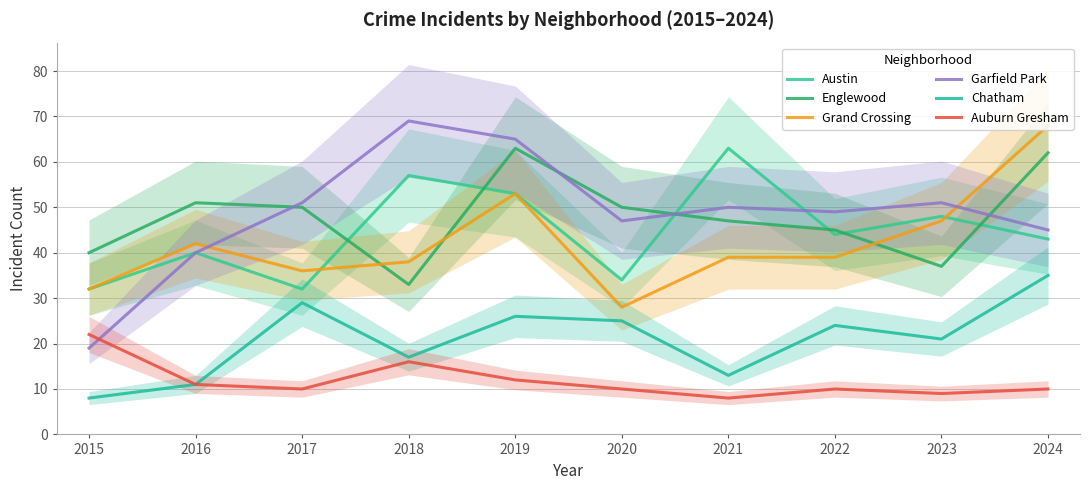

Rank the series by their maximum value, from lowest to highest.

Auburn Gresham, Chatham, Austin, Englewood, Grand Crossing, Garfield Park